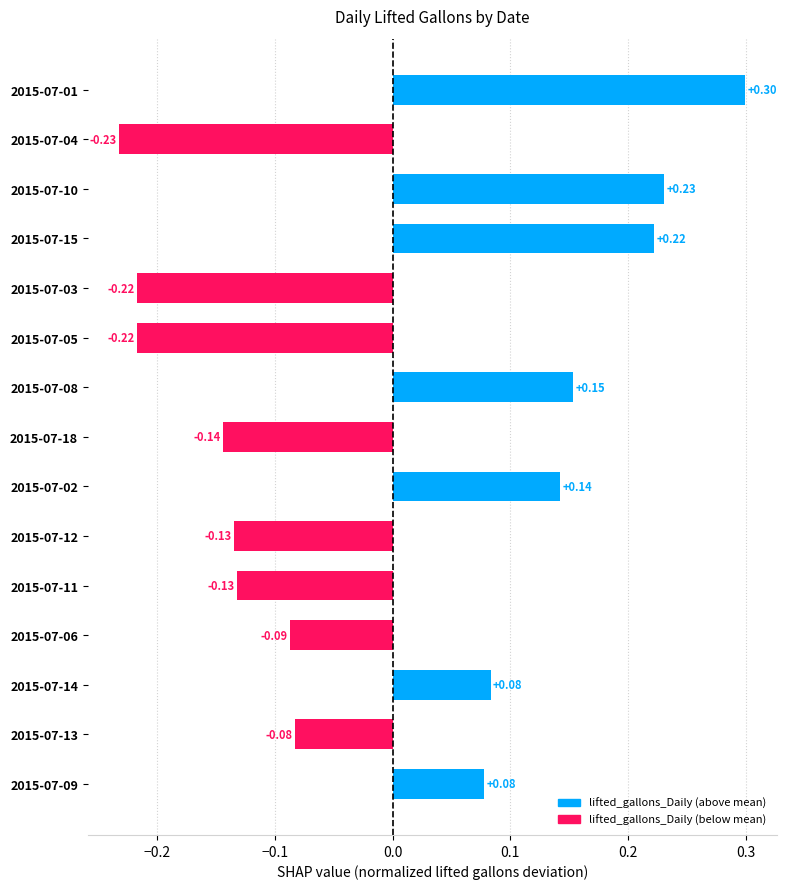

What is the change in value from 2015-07-10 to 2015-07-04?

-0.5